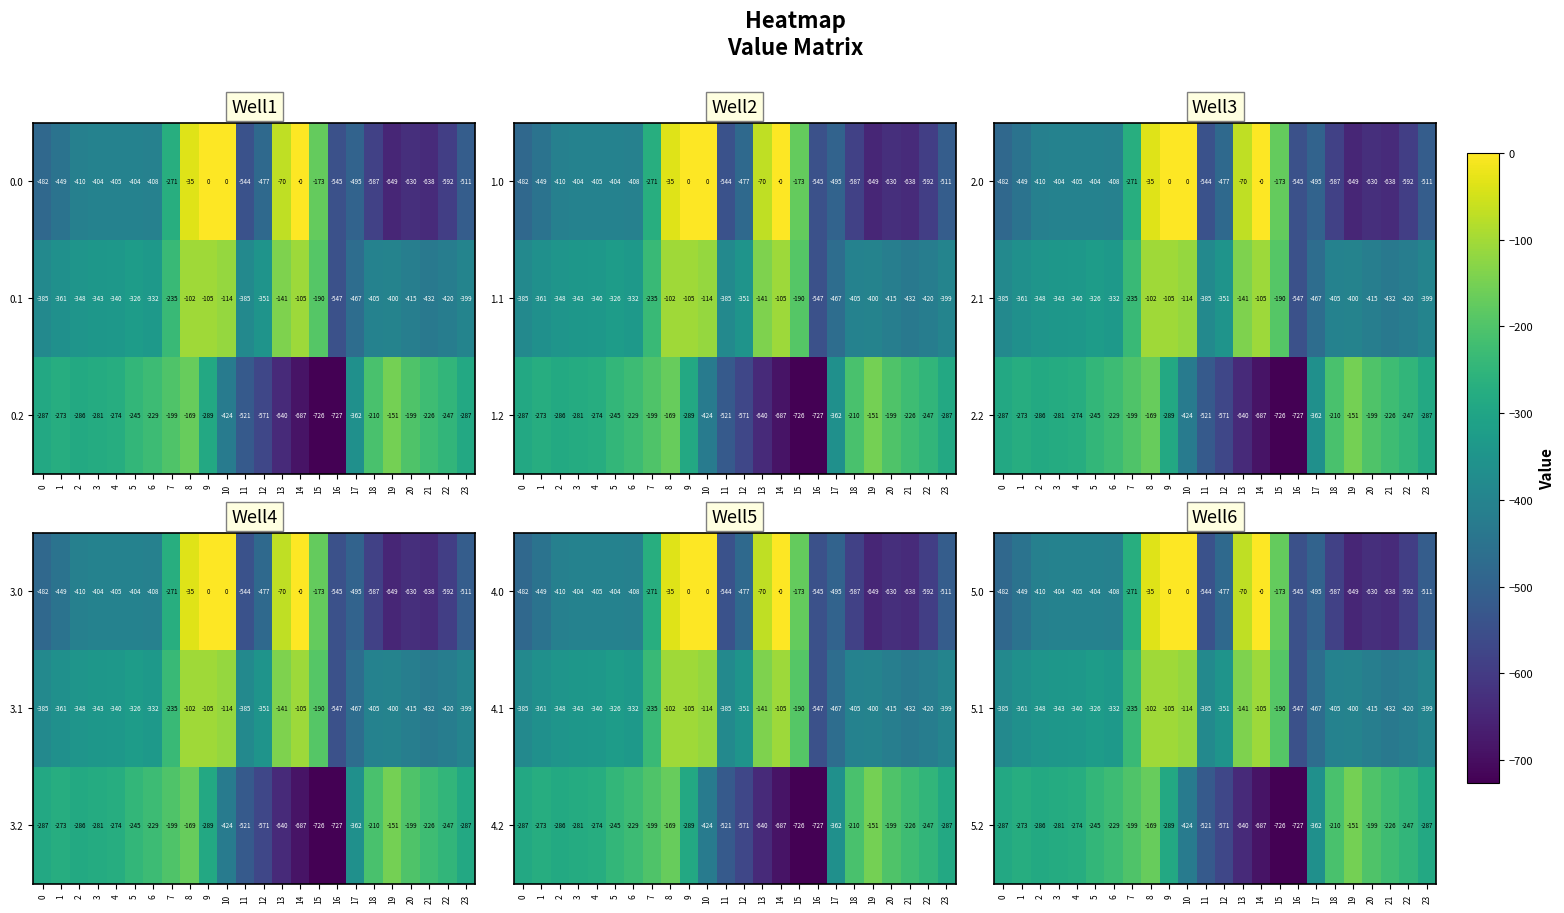

Where is 5.0 nearest to the value -324?

7